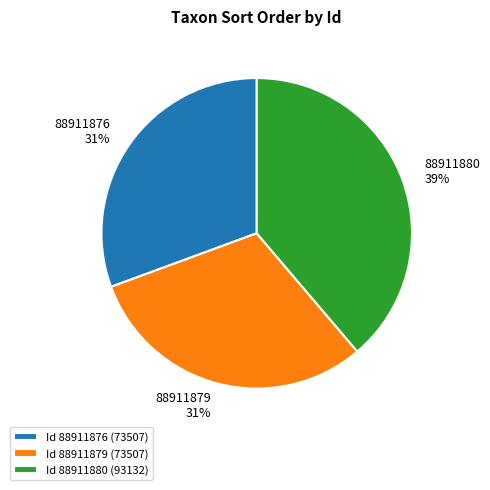

Which category has the biggest portion of the pie?

Id 88911880 (93132)